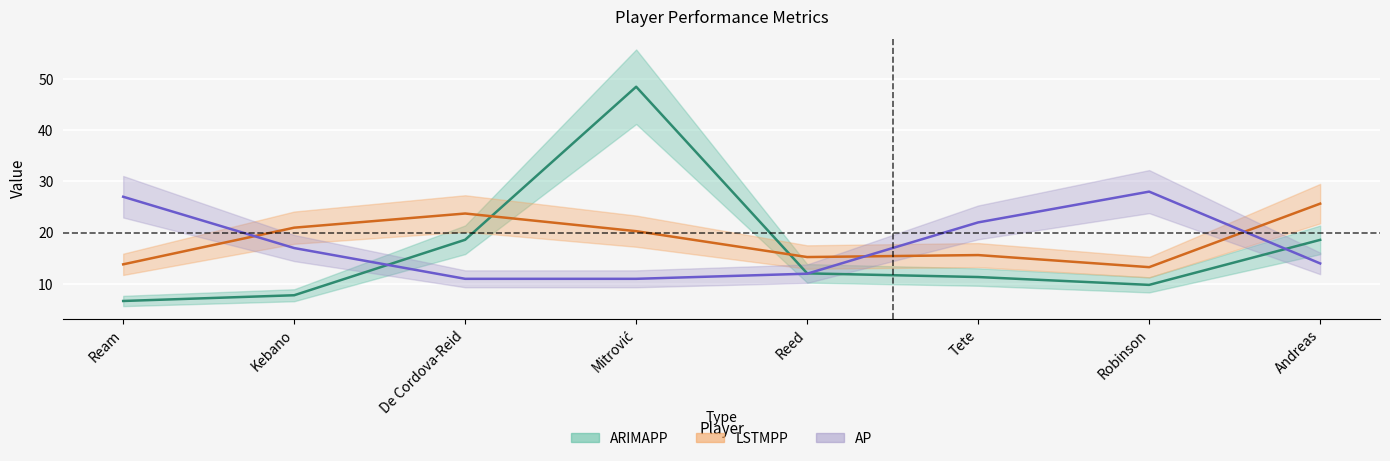

What is the lowest value of the ARIMAPP series?

6.7